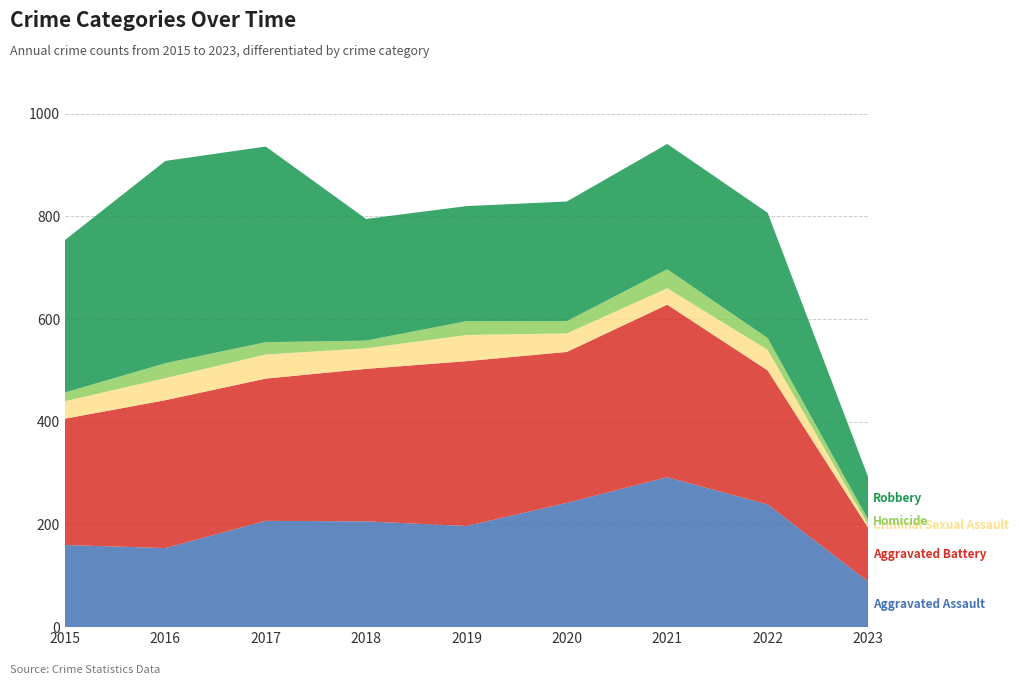

Reading left to right, list all the values displayed in this chart.

Aggravated Assault: 2015=160	2016=154	2017=207	2018=206	2019=197	2020=242	2021=292	2022=239	2023=89
Aggravated Battery: 2015=246	2016=288	2017=277	2018=297	2019=321	2020=294	2021=336	2022=261	2023=105
Criminal Sexual Assault: 2015=34	2016=43	2017=47	2018=40	2019=51	2020=36	2021=32	2022=40	2023=6
Homicide: 2015=17	2016=29	2017=24	2018=15	2019=27	2020=24	2021=37	2022=23	2023=10
Robbery: 2015=297	2016=394	2017=381	2018=237	2019=224	2020=233	2021=244	2022=244	2023=83